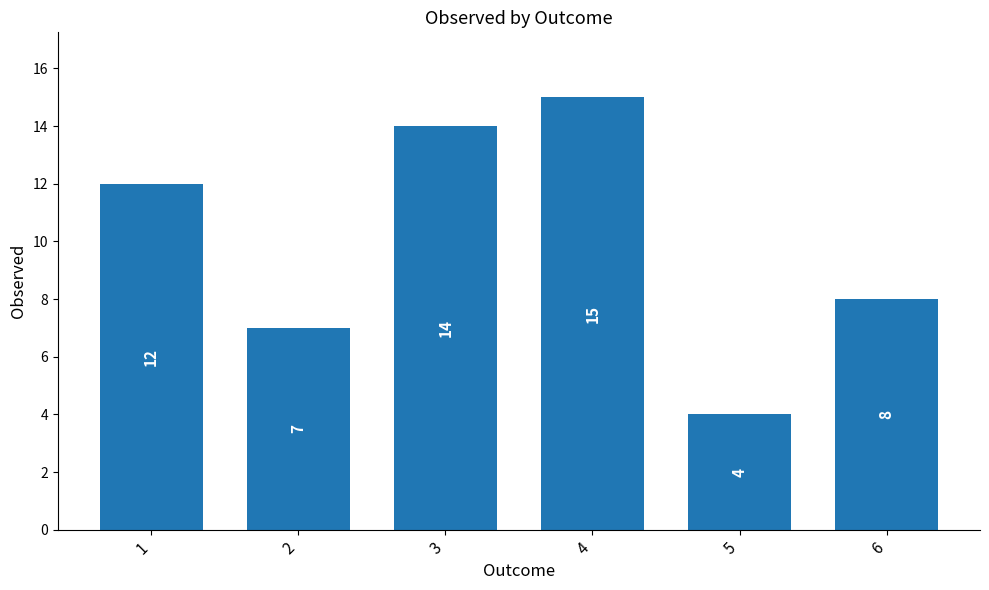

Reading left to right, list all the values displayed in this chart.

1=12	2=7	3=14	4=15	5=4	6=8